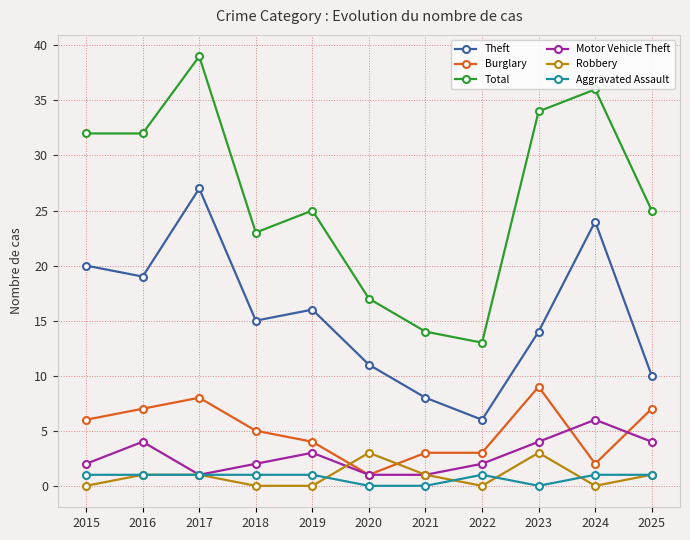

Is this an area chart (filled region under the line)?

No